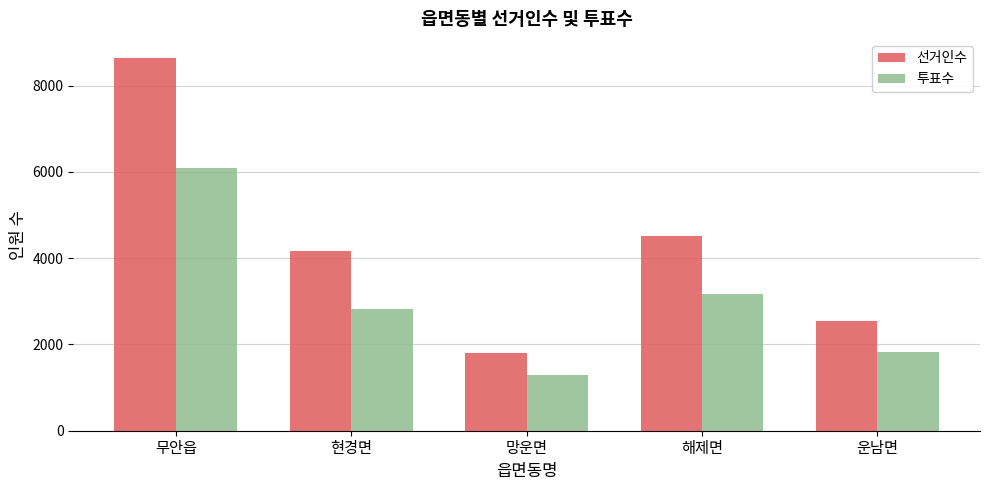

What is the difference between the highest and lowest values at 현경면?

1335